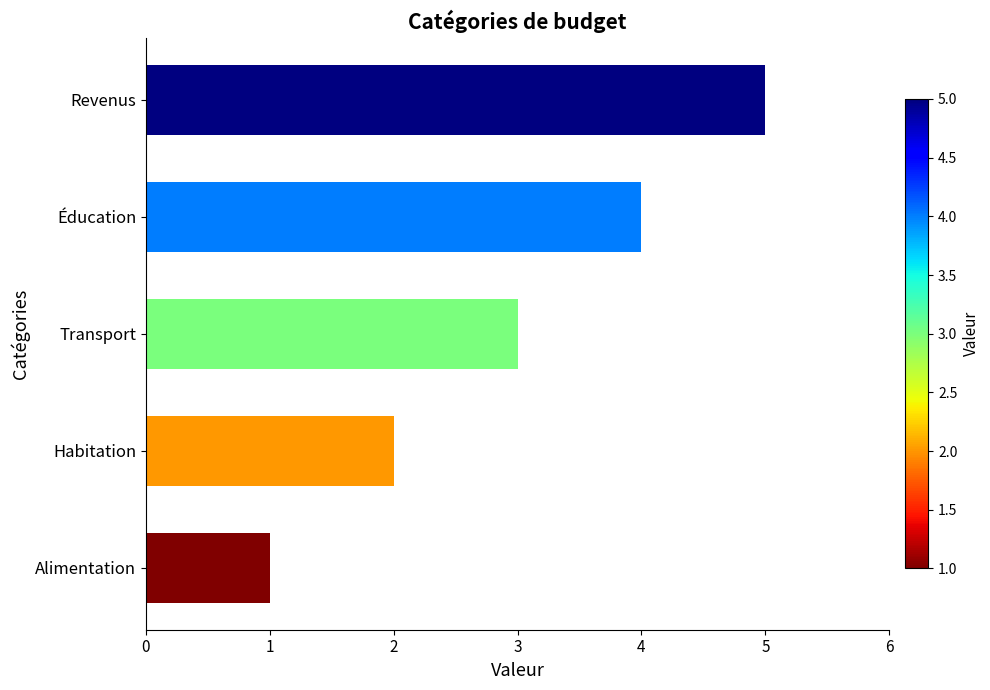

What is the average value?

3